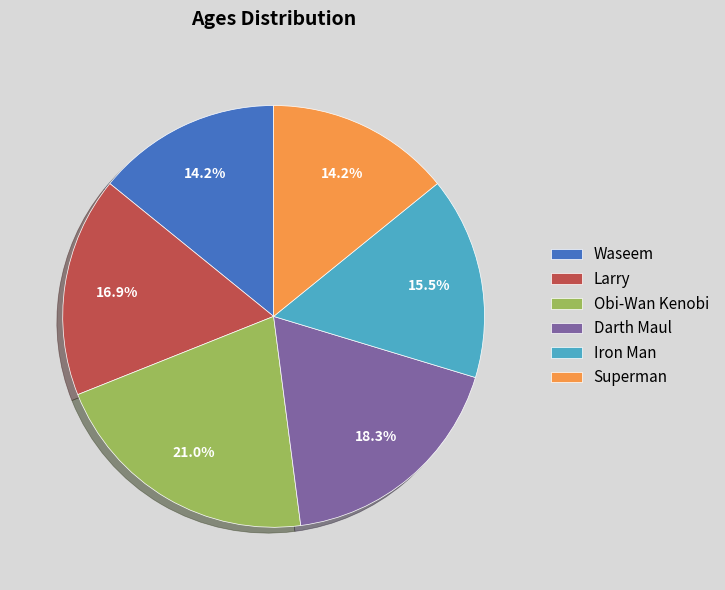

Is it true that Larry is 17% of the pie?

True